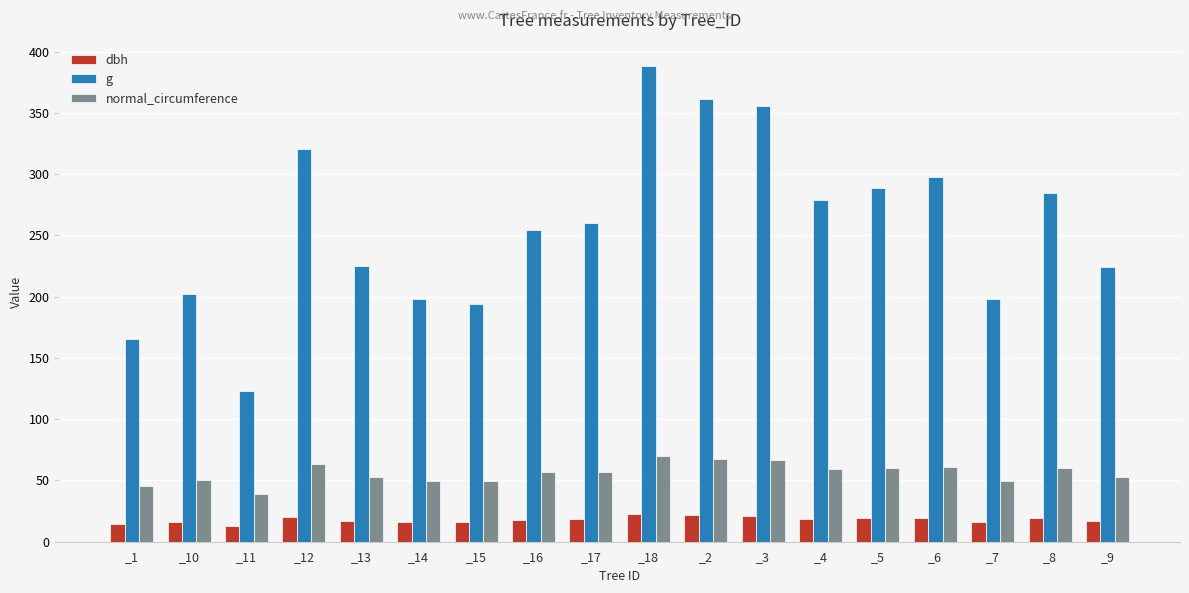

What is the total value across all series at _4?

356.6